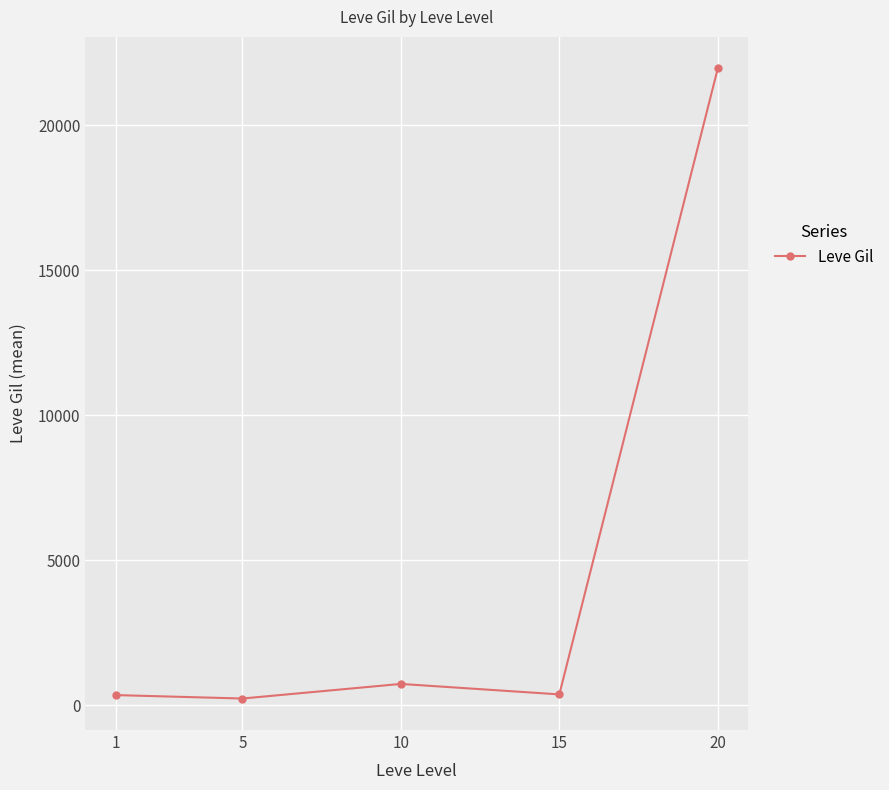

What is the sum of all values?

23650.7